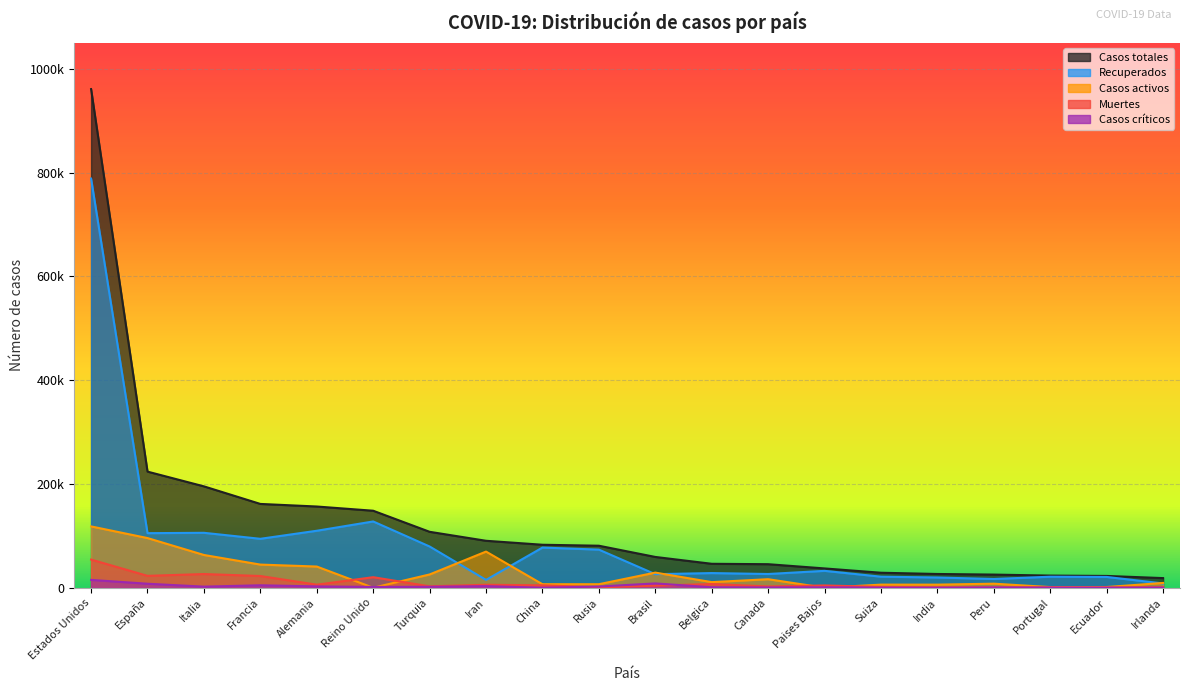

Where does the Recuperados series first go above 32531?

Estados Unidos